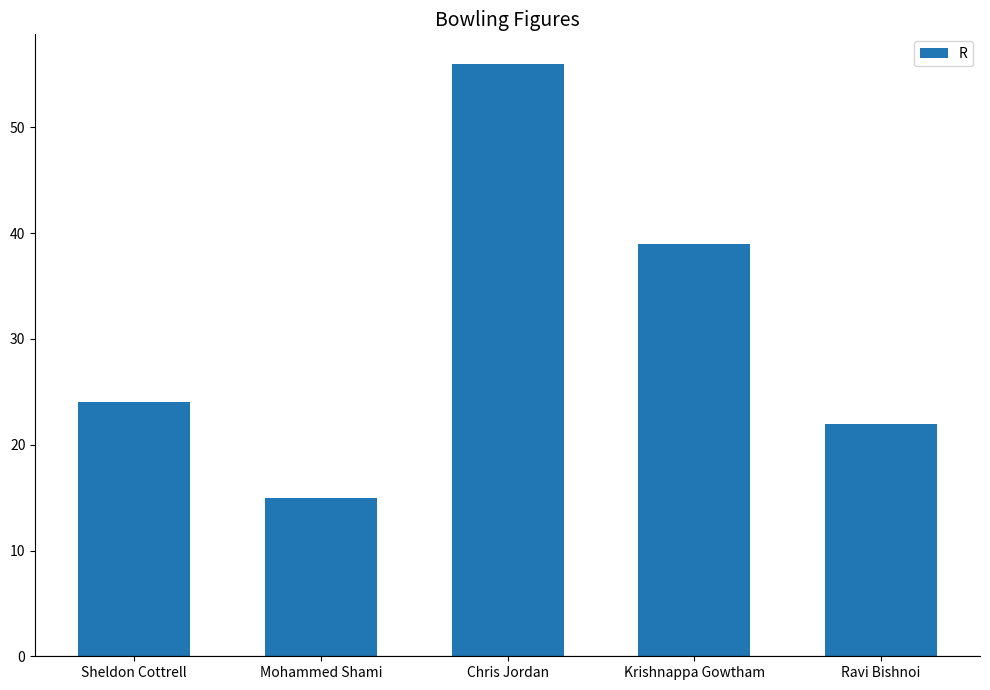

What position from the right is Sheldon Cottrell?

5